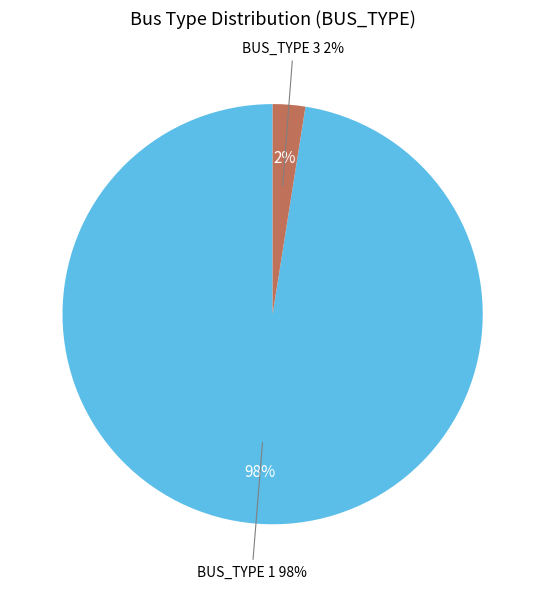

Which has a higher value, BUS_TYPE 3 or BUS_TYPE 1?

BUS_TYPE 1